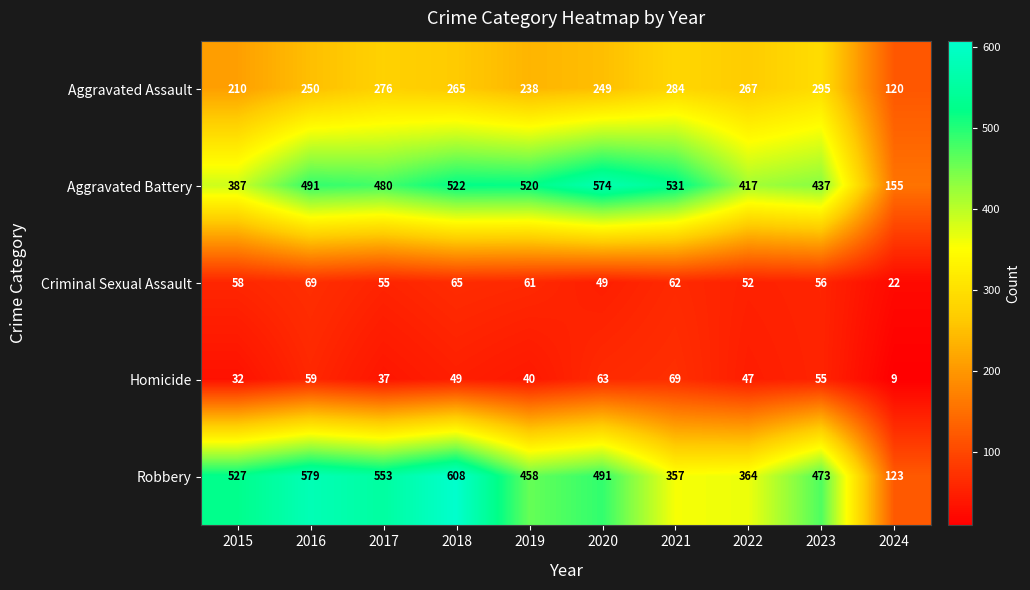

Rank the categories by Aggravated Assault value from lowest to highest.

2024, 2015, 2019, 2020, 2016, 2018, 2022, 2017, 2021, 2023